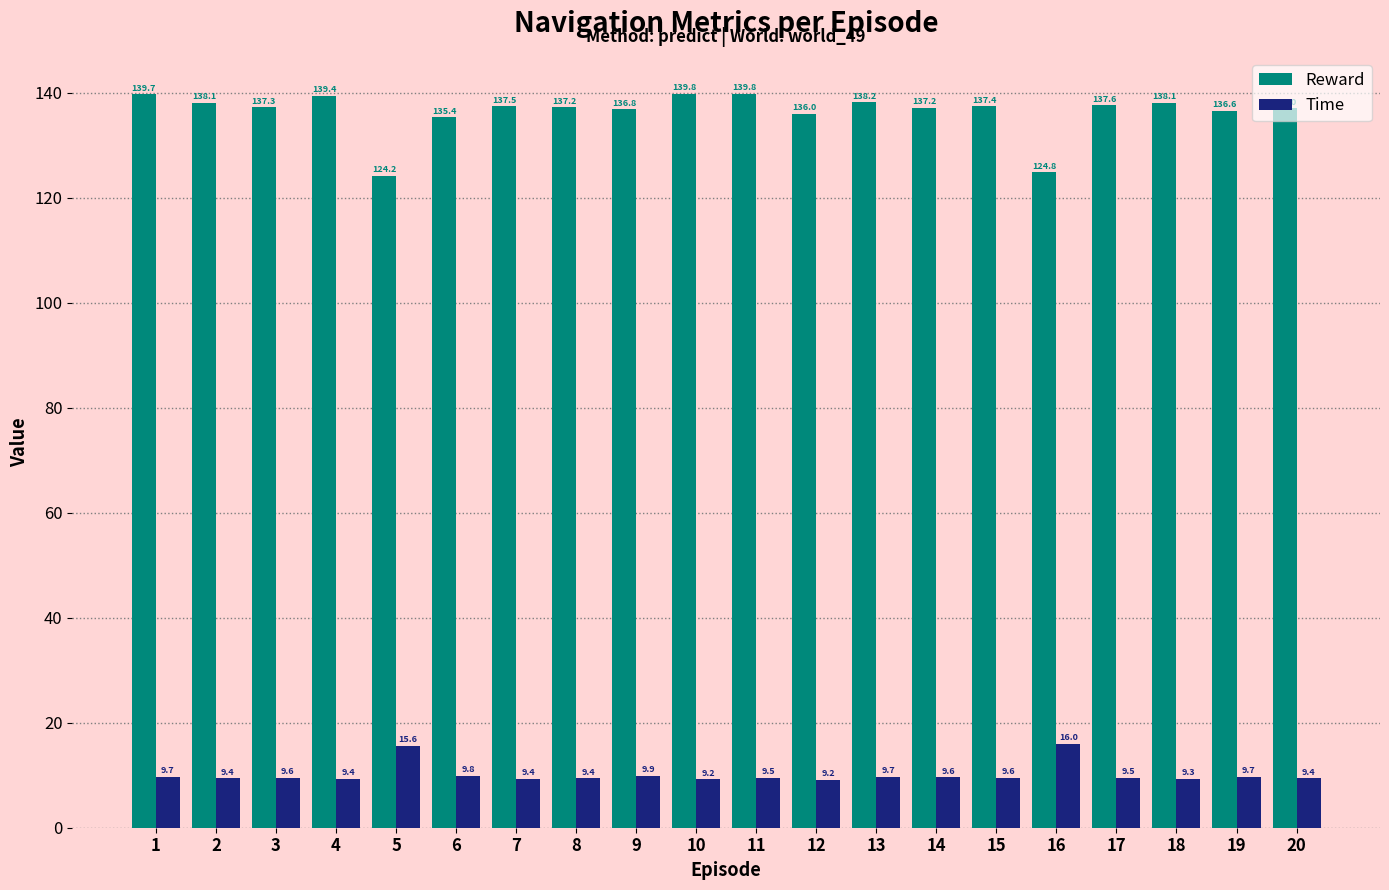

What is the difference between the highest and lowest values at 19?

126.9